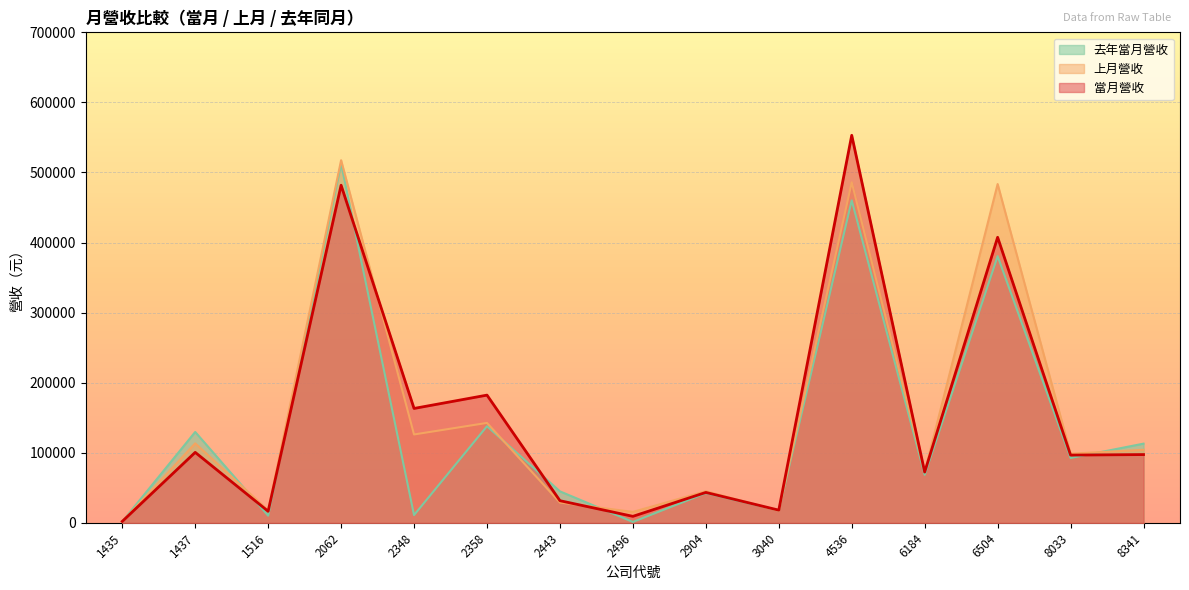

True or false: 當月營收 and 去年當月營收 cross at least once.

True